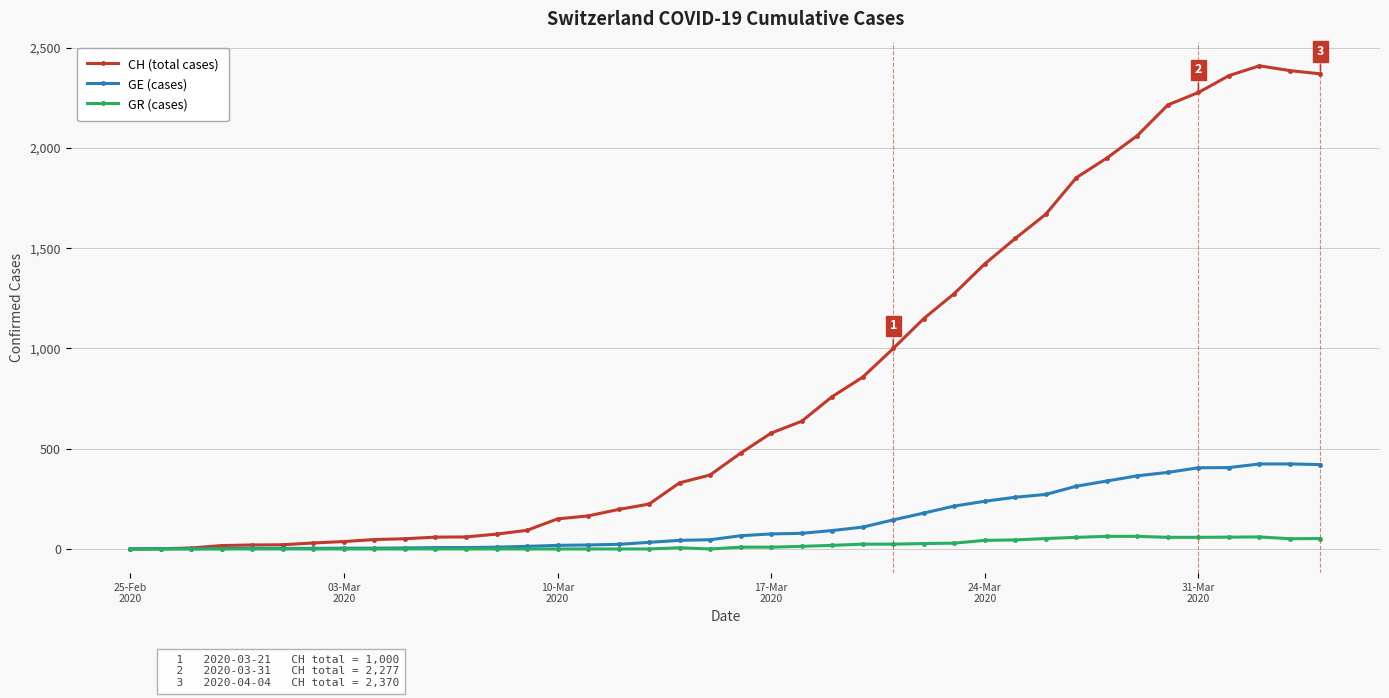

True or false: CH (total cases) has more than 0 interior local peaks.

True